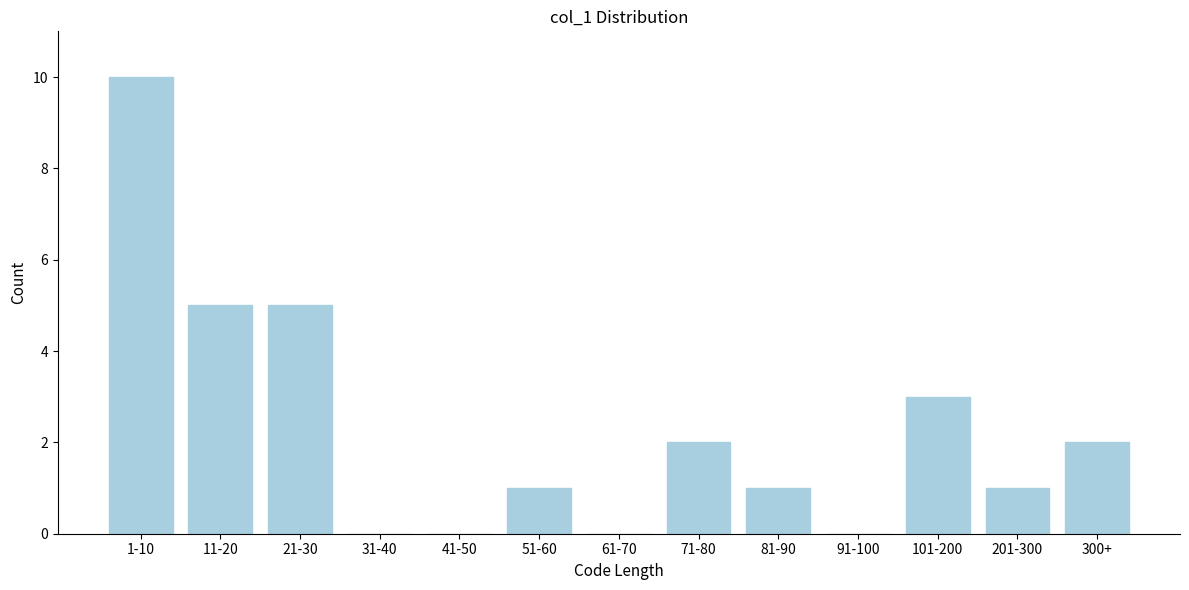

Reading left to right, list all the values displayed in this chart.

1-10=10	11-20=5	21-30=5	31-40=0	41-50=0	51-60=1	61-70=0	71-80=2	81-90=1	91-100=0	101-200=3	201-300=1	300+=2